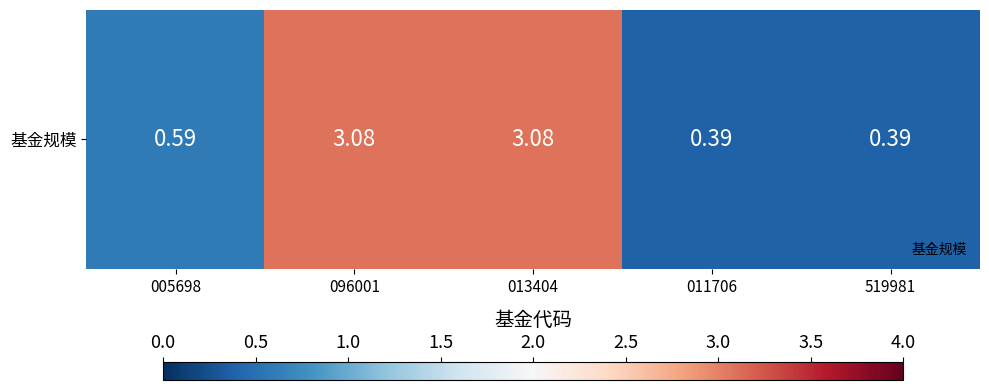

Reading left to right, transcribe all the data shown in this chart.

0.6	3.1	3.1	0.4	0.4